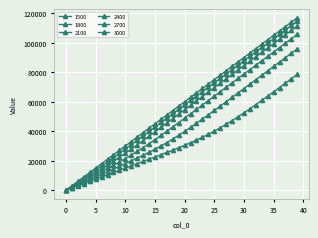

What is the sum of all 2400 values?

2150955.5